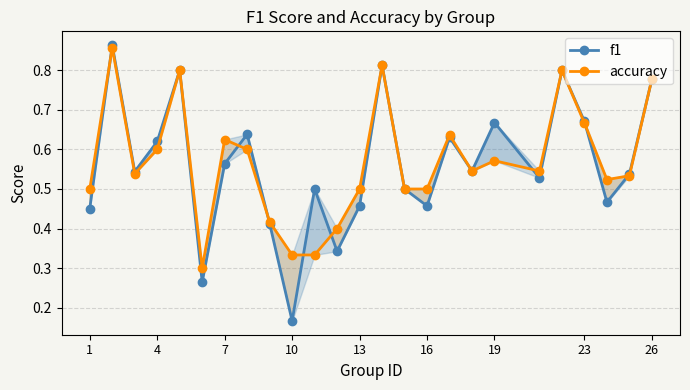

What is the highest value of the f1 series?

0.9